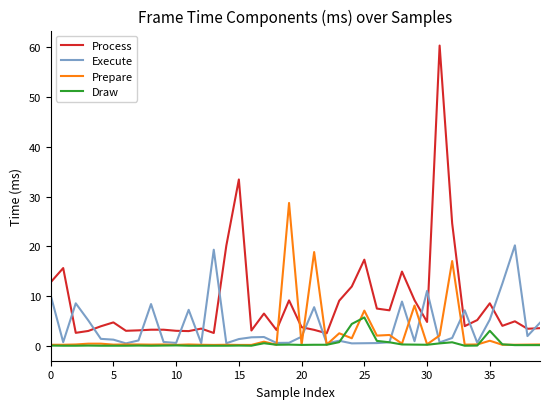

What is the highest value of the Execute series?

20.2